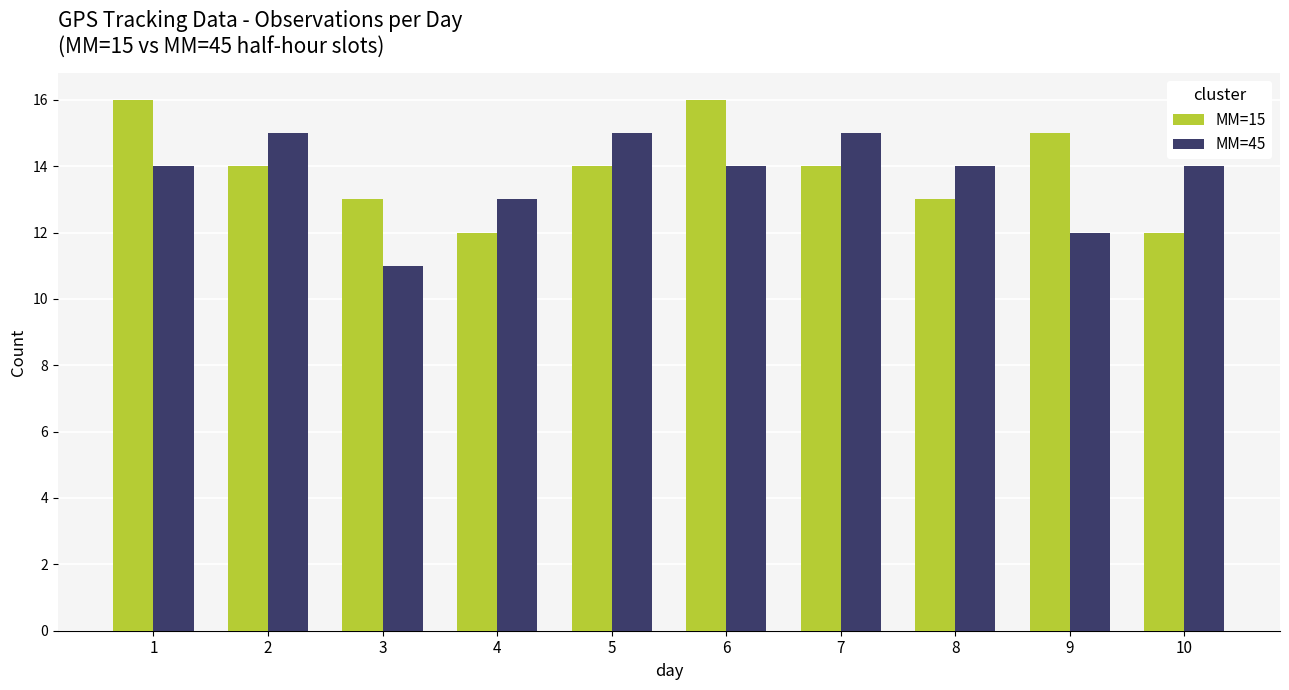

Is the value of MM=45 at 4 greater than the value of MM=15 at 10?

Yes